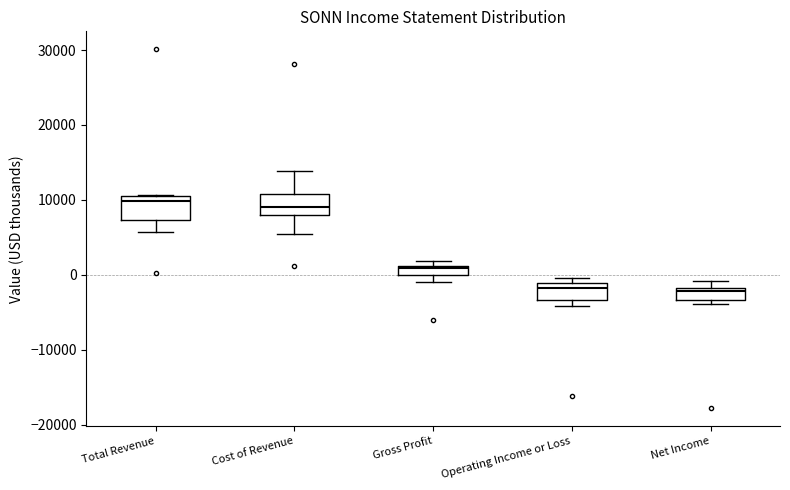

Where is the lower edge of the box for Net Income on the y-axis? The values are not printed on the chart, so give them approximately, as read against the axis.

-3000